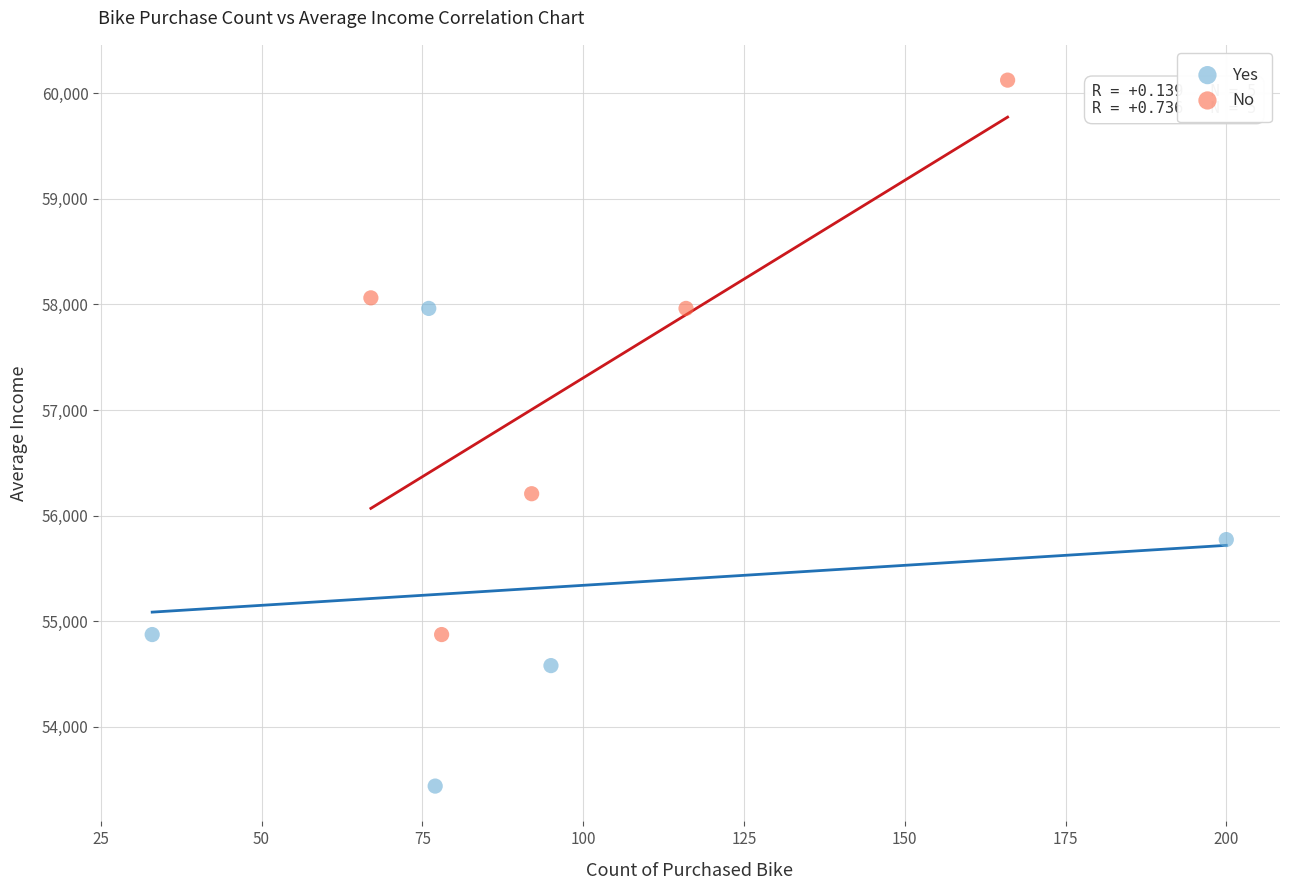

Which series has the widest spread of Y values?

No